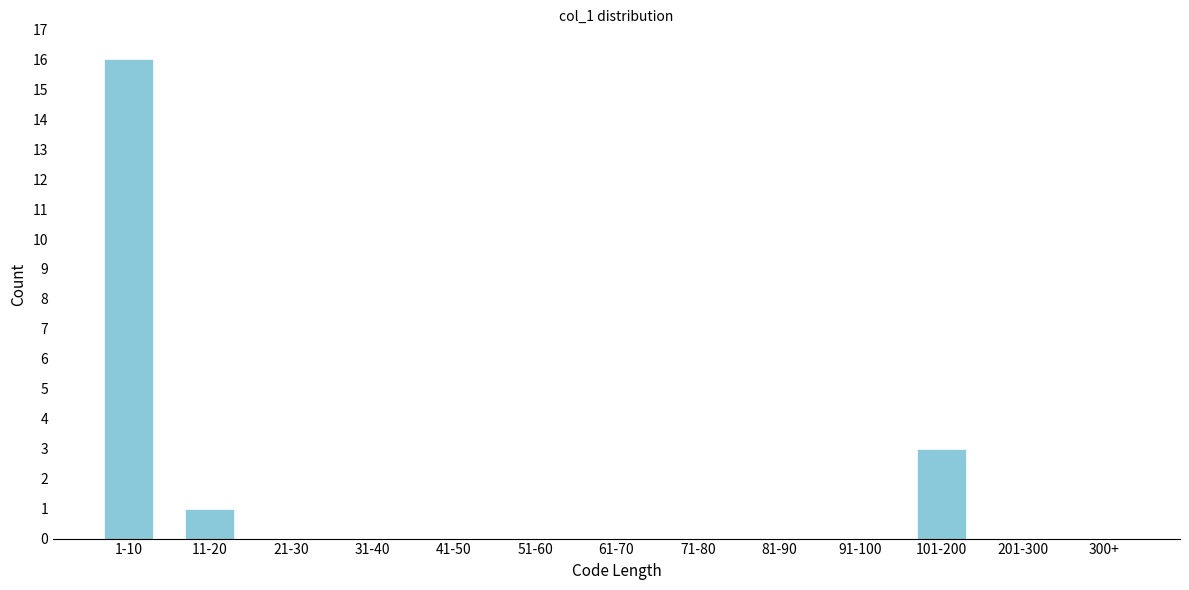

Reading right to left, extract all data points from this chart.

300+=0	201-300=0	101-200=3	91-100=0	81-90=0	71-80=0	61-70=0	51-60=0	41-50=0	31-40=0	21-30=0	11-20=1	1-10=16